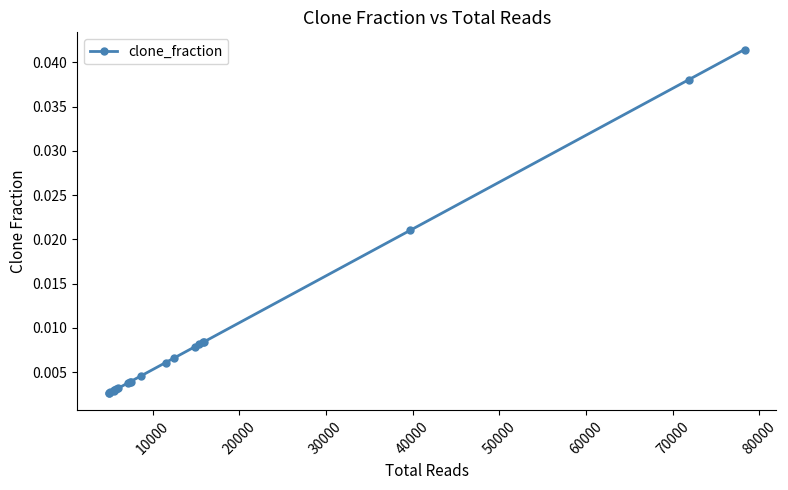

How many categories are shown in the chart?

20